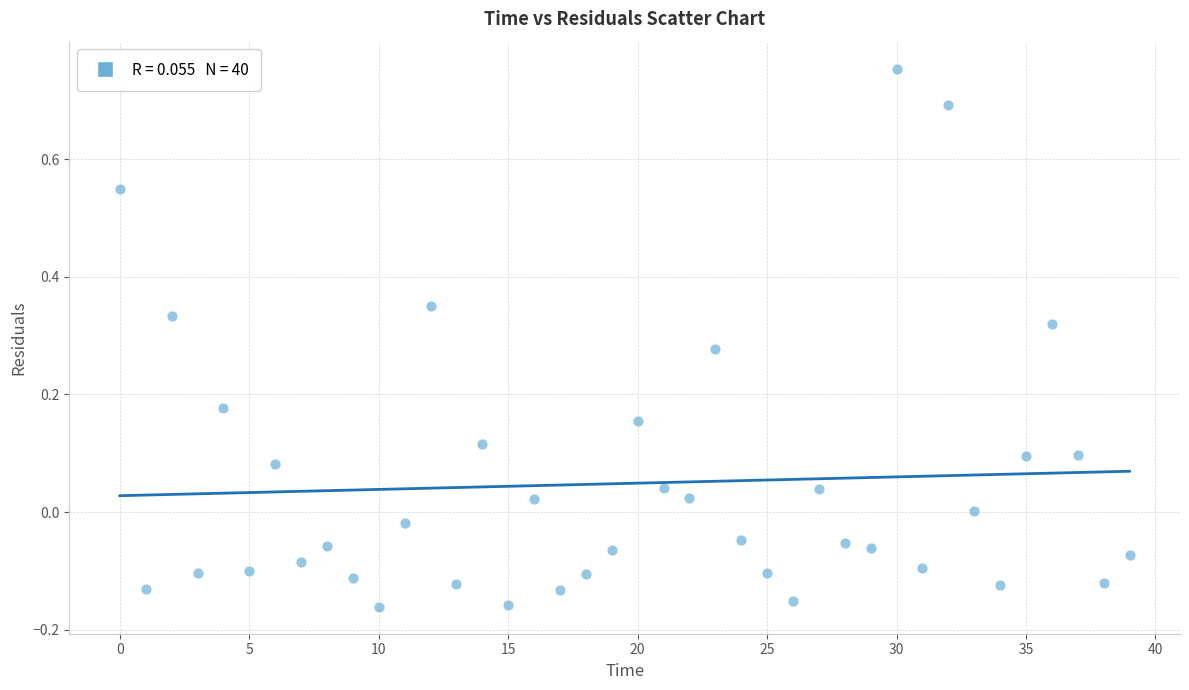

What is the range of Y values (max minus min)?

0.9